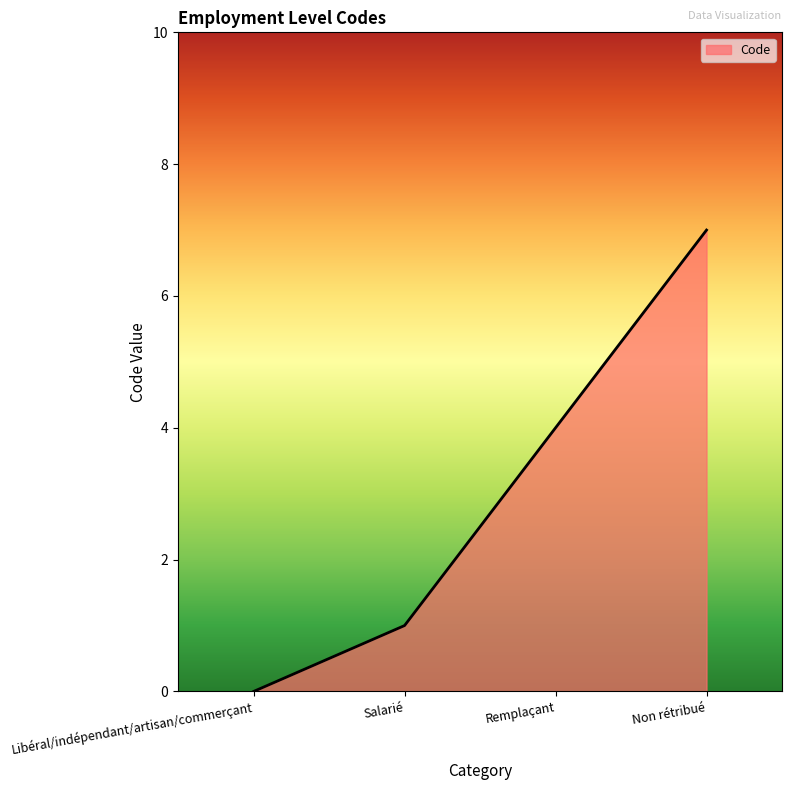

List the labels in order of value, largest first.

Non rétribué, Remplaçant, Salarié, Libéral/indépendant/artisan/commerçant